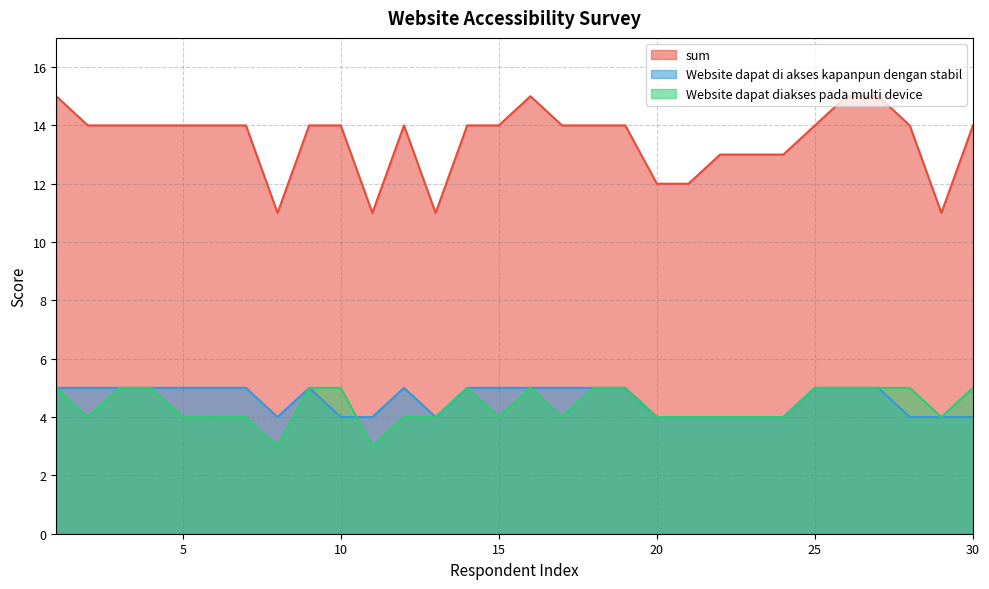

True or false: sum and Website dapat diakses pada multi device intersect in this chart.

False